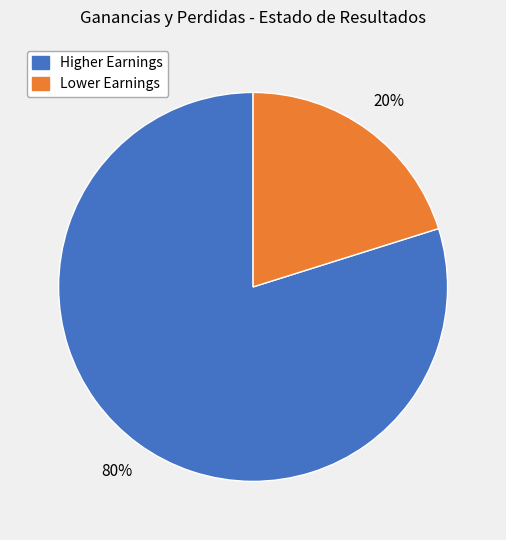

To the nearest percent, what is the average slice percentage?

50%